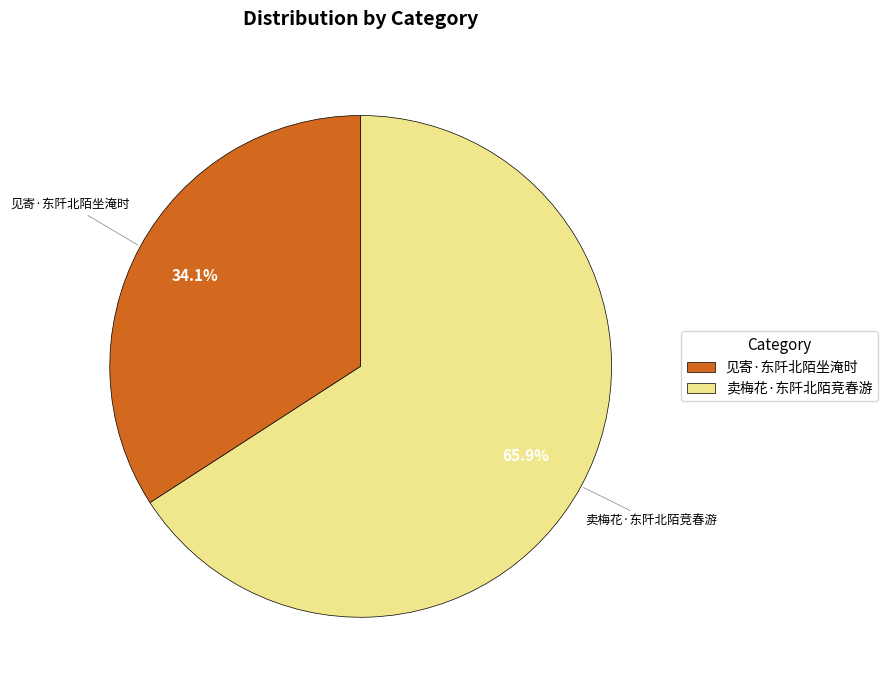

Between 见寄·东阡北陌坐淹时 and 卖梅花·东阡北陌竞春游, which is larger?

卖梅花·东阡北陌竞春游